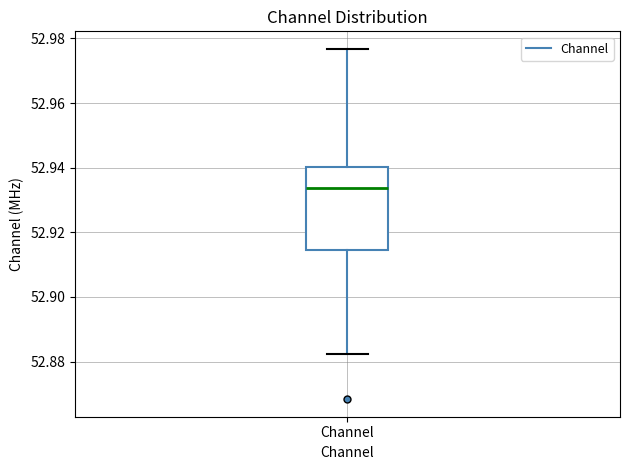

Read this box plot against the y-axis: the position of the median line, the range covered by the box, and the ends of both whiskers. The values are not printed on the chart, so give them approximately, as read against the axis.

median 52.934, box 52.914 to 52.940, whiskers 52.882 to 52.976